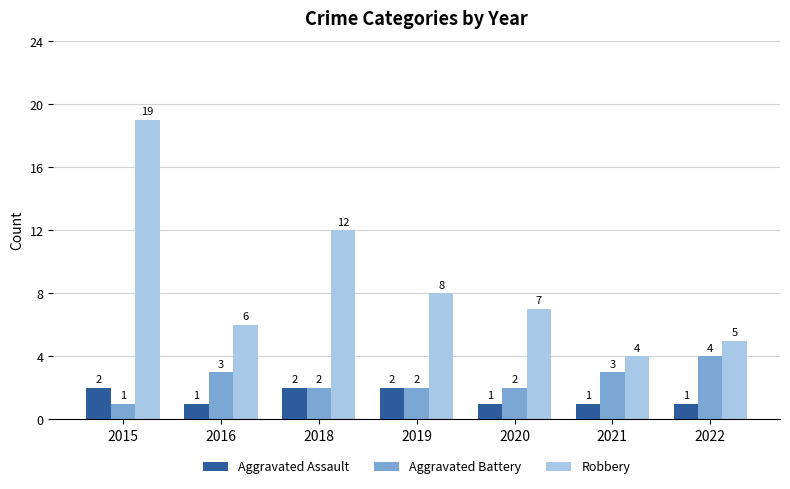

Reading left to right, what are all the values shown in this chart?

Aggravated Assault: 2015=2	2016=1	2018=2	2019=2	2020=1	2021=1	2022=1
Aggravated Battery: 2015=1	2016=3	2018=2	2019=2	2020=2	2021=3	2022=4
Robbery: 2015=19	2016=6	2018=12	2019=8	2020=7	2021=4	2022=5